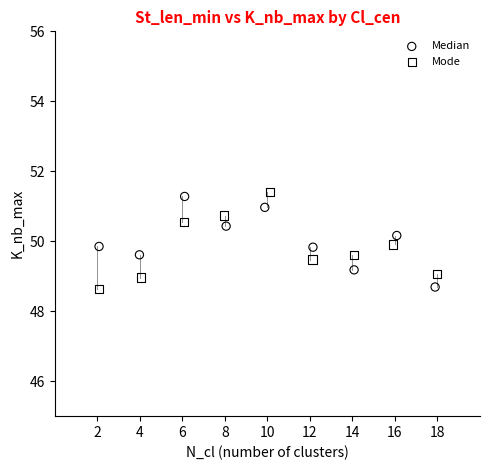

Which series reaches the maximum Y coordinate?

Mode